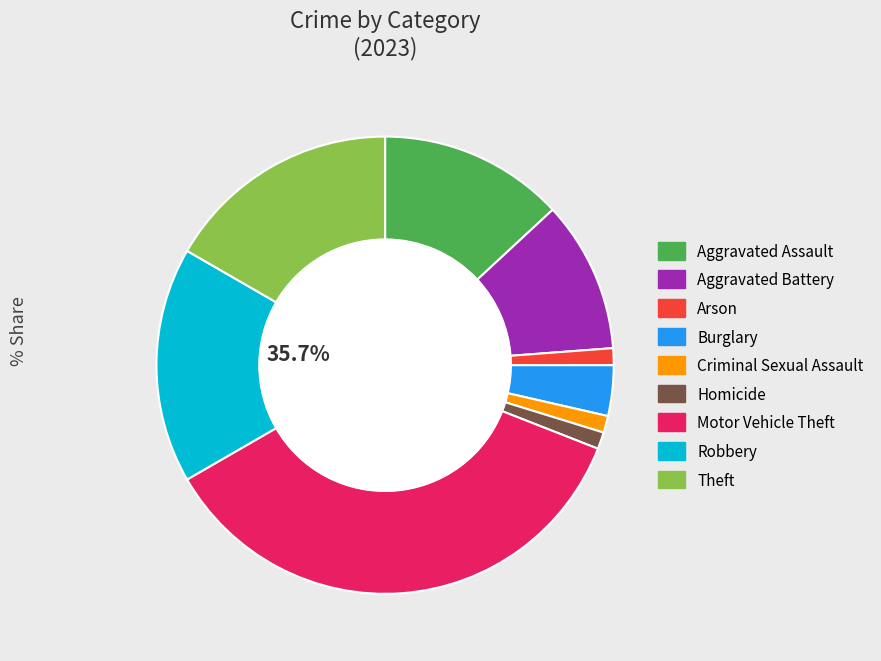

To the nearest percent, what portion does Aggravated Battery represent?

11%